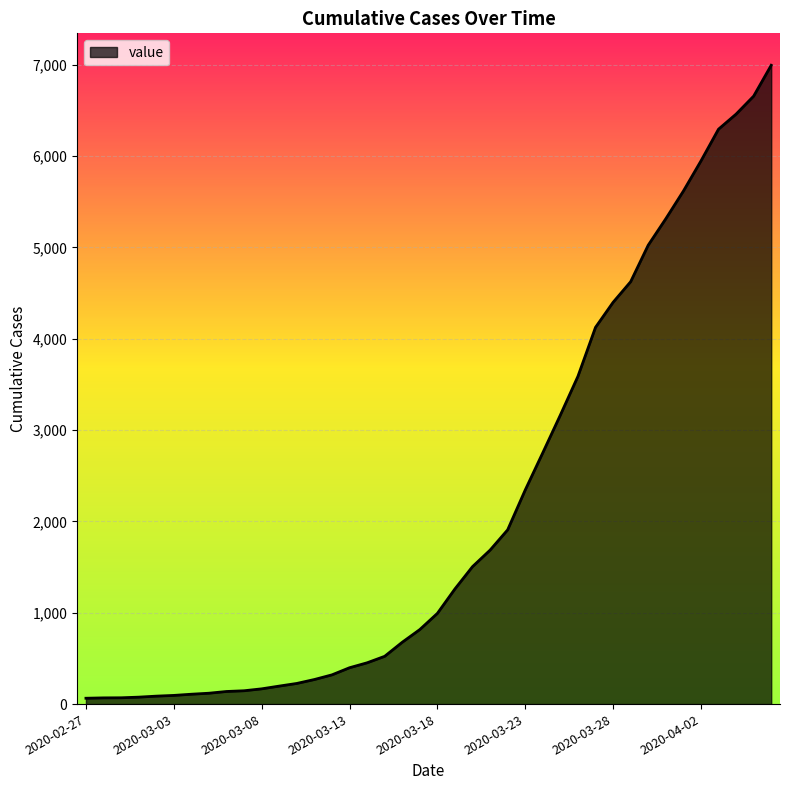

What is the maximum value shown in the chart?

6995